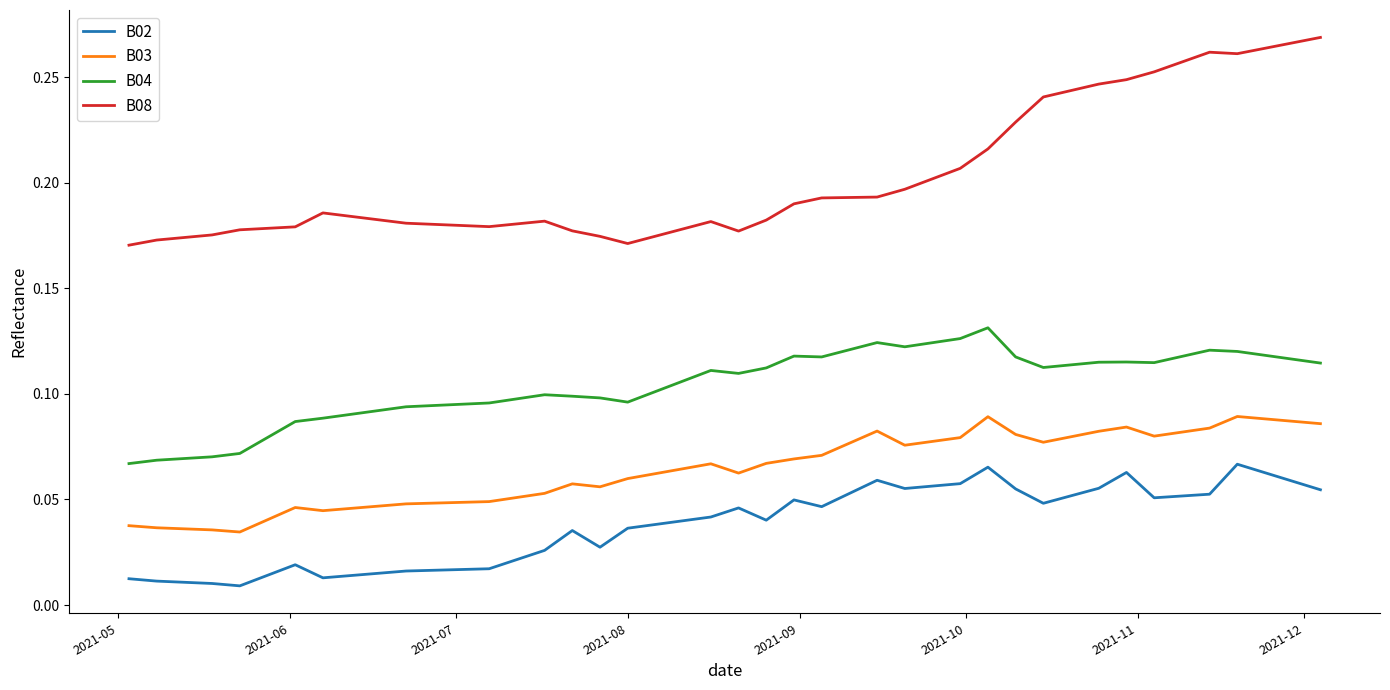

List the series in order of their peak value, highest first.

B08, B04, B03, B02